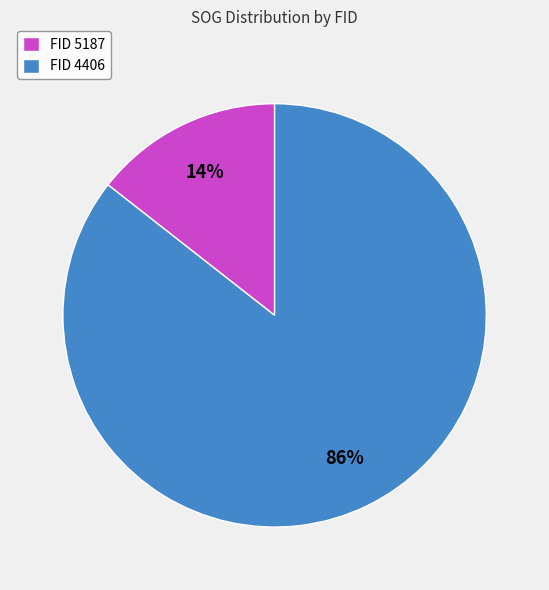

Which slice is the largest?

FID 4406